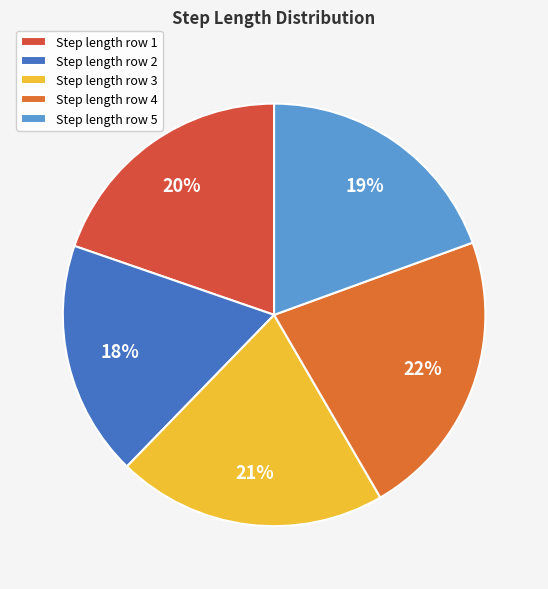

How many slices are in this pie chart?

5